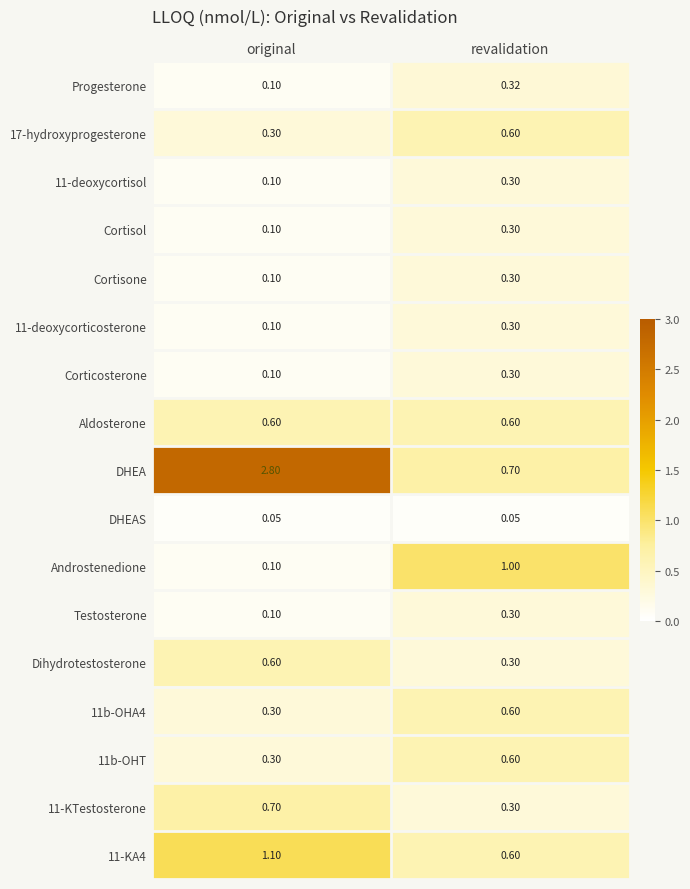

Which series has the largest range (max minus min)?

DHEA